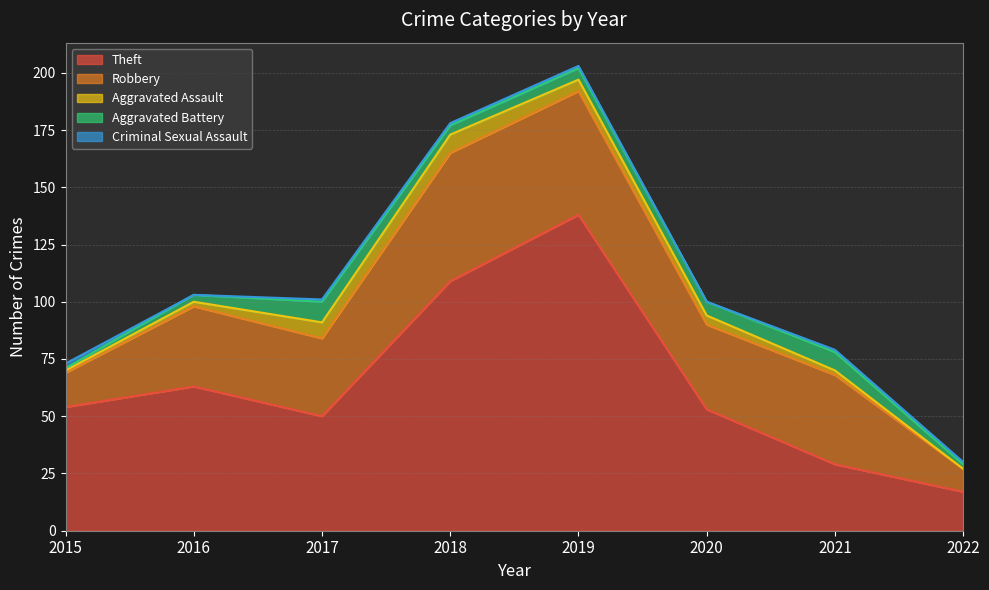

What is the average value of the Aggravated Assault series?

4